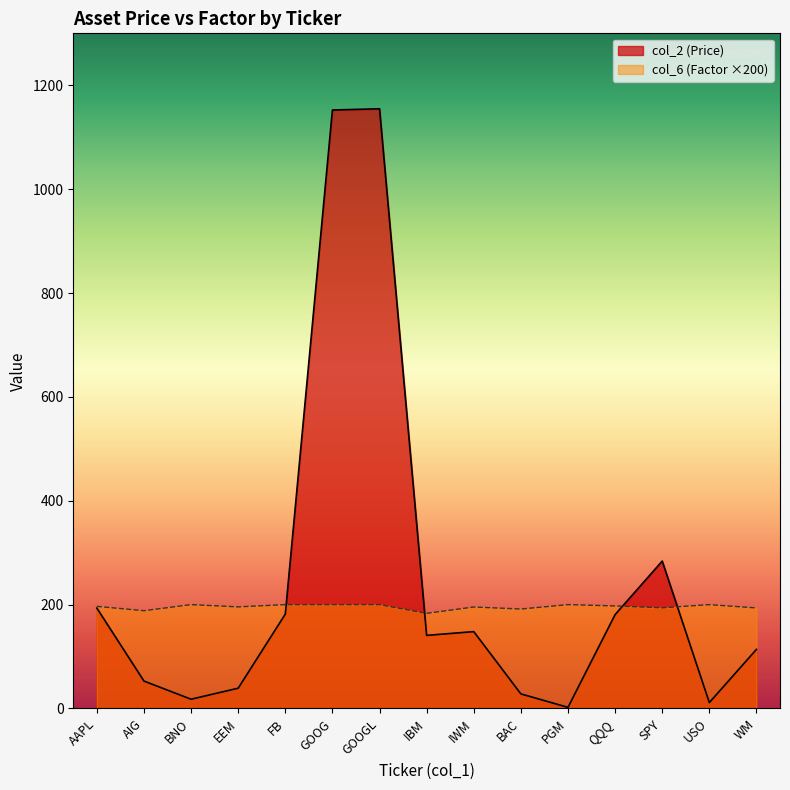

Where is the first local maximum for col_6 (Factor)?

BNO